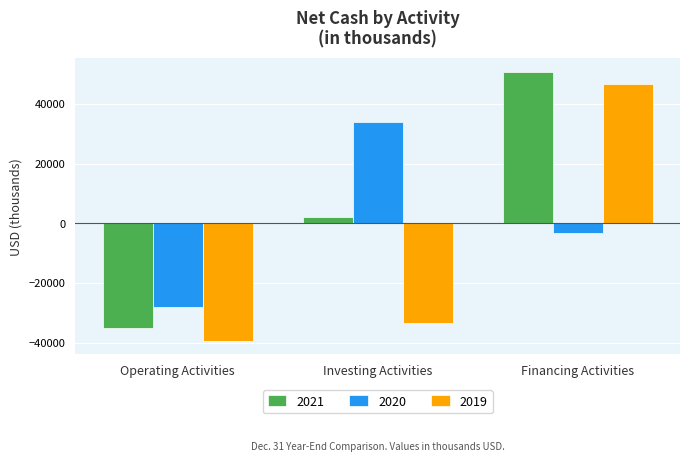

Which series has the widest spread of values?

2019